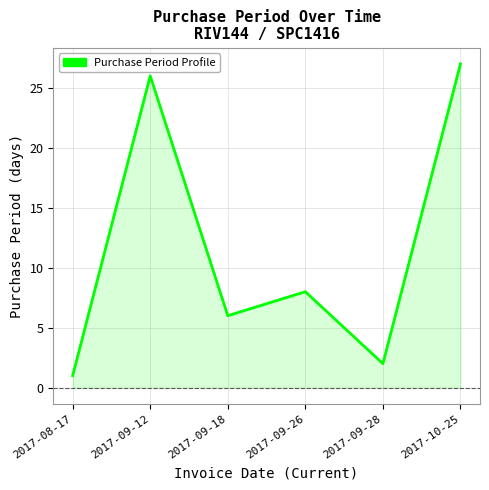

What is the maximum value shown in the chart?

27